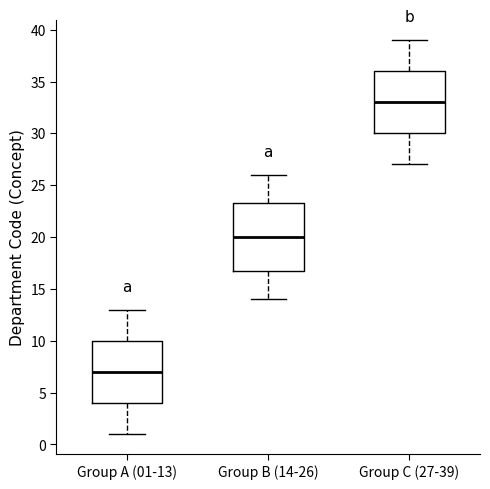

Reading left to right, transcribe this box plot: for each box, give where its median line is, the range the box spans, and where its two whiskers end, as read against the y-axis. The values are not printed on the chart, so give them approximately, as read against the axis.

Group A (01-13): median 7.0, box 4.0 to 10.0, whiskers 1.0 to 13.0
Group B (14-26): median 20.0, box 17.0 to 23.5, whiskers 14.0 to 26.0
Group C (27-39): median 33.0, box 30.0 to 36.0, whiskers 27.0 to 39.0